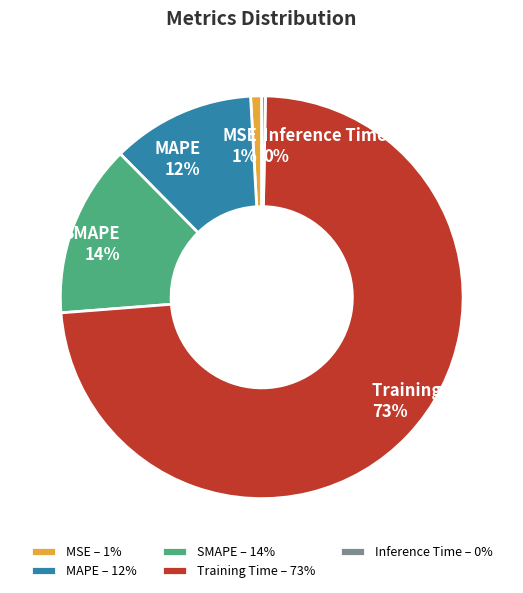

Does any single category account for the majority?

Yes